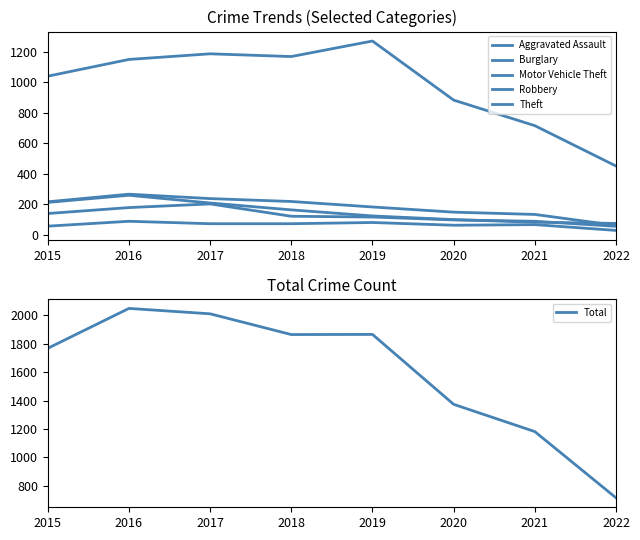

At which label is Aggravated Assault closest to 58?

2015